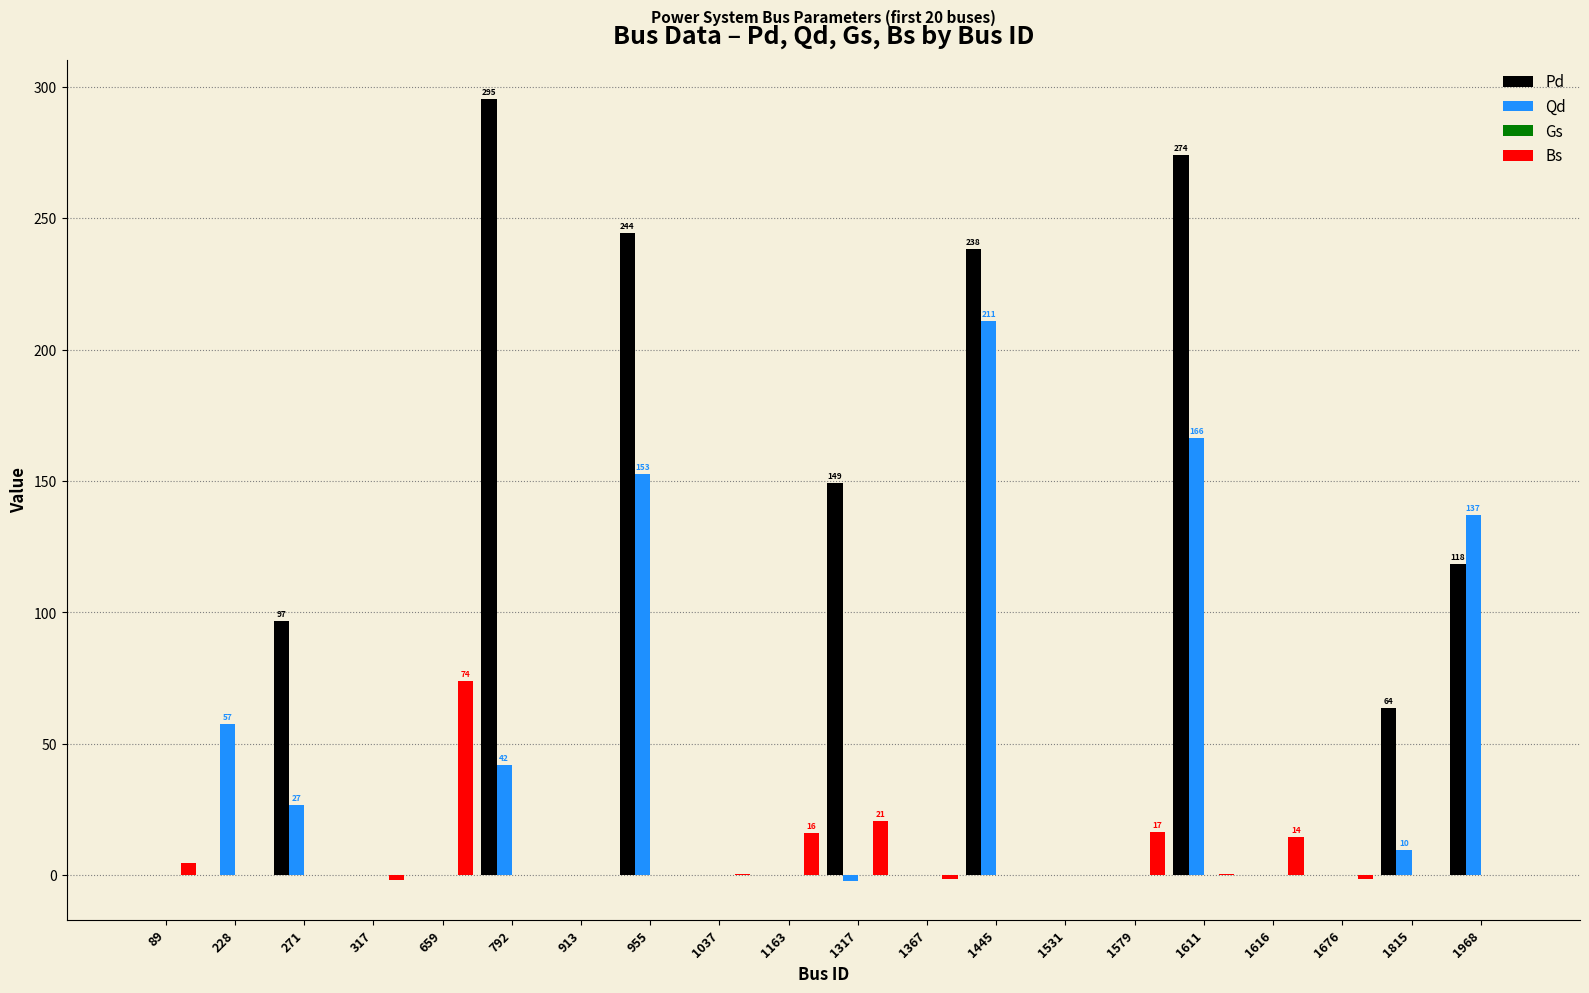

Between 317 and 1611, which series saw the biggest shift?

Pd